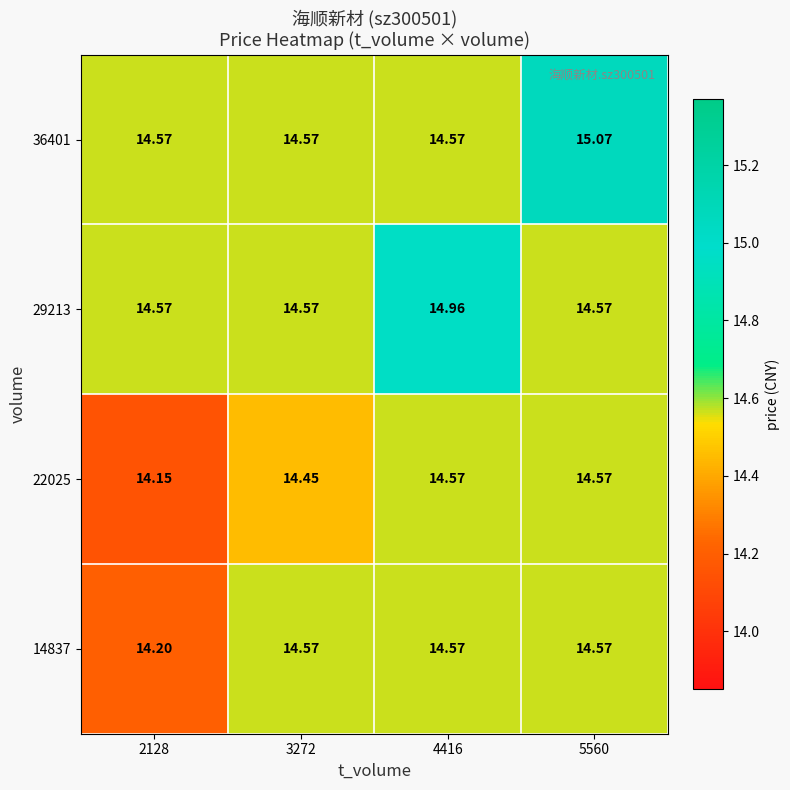

Is the value of 14837 at 2128 greater than the value of 22025 at 4416?

No